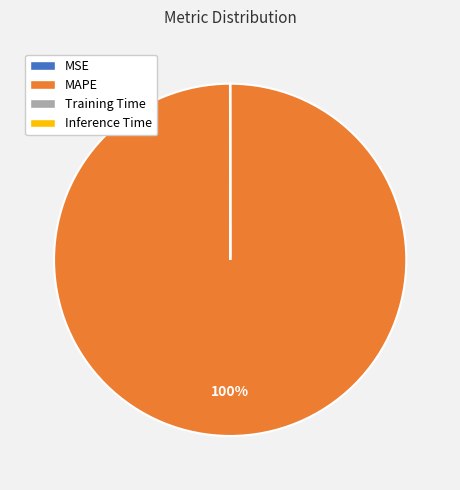

Which category accounts for the majority?

MAPE